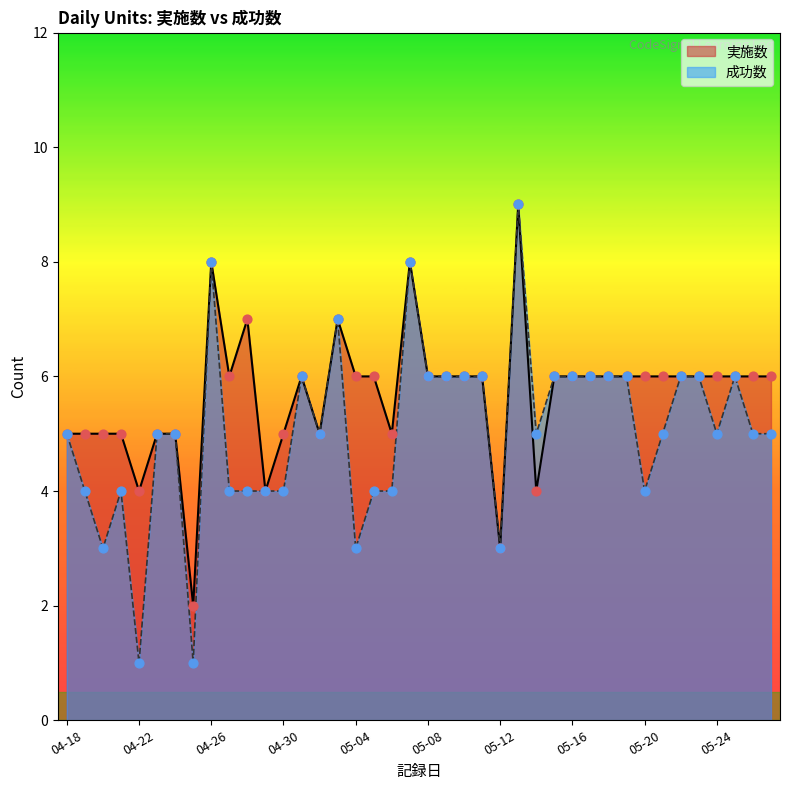

At which category is the sum across all series the highest?

05-13